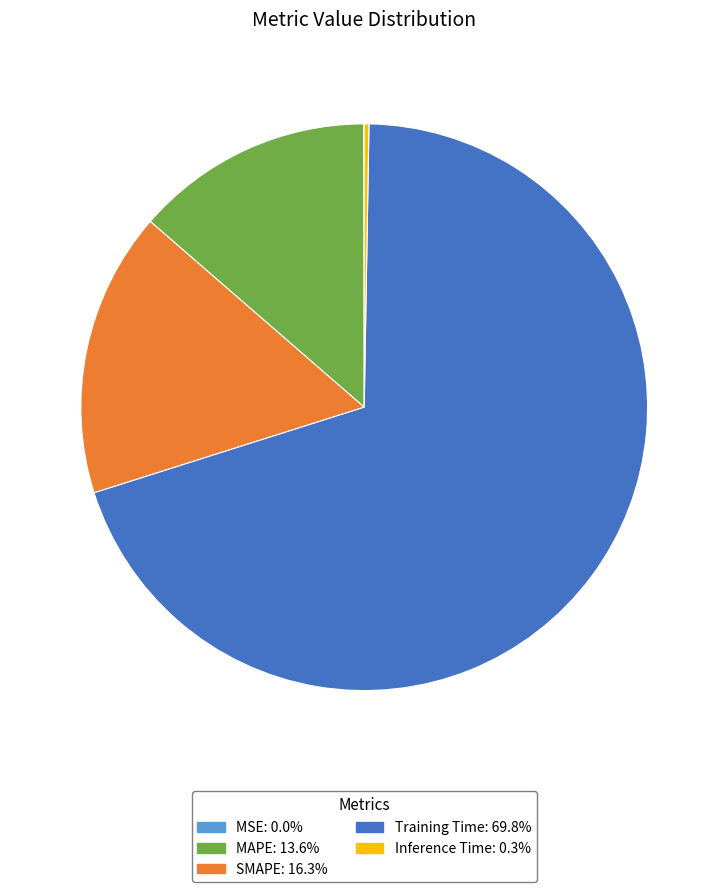

Which has a higher value, MAPE or Training Time?

Training Time